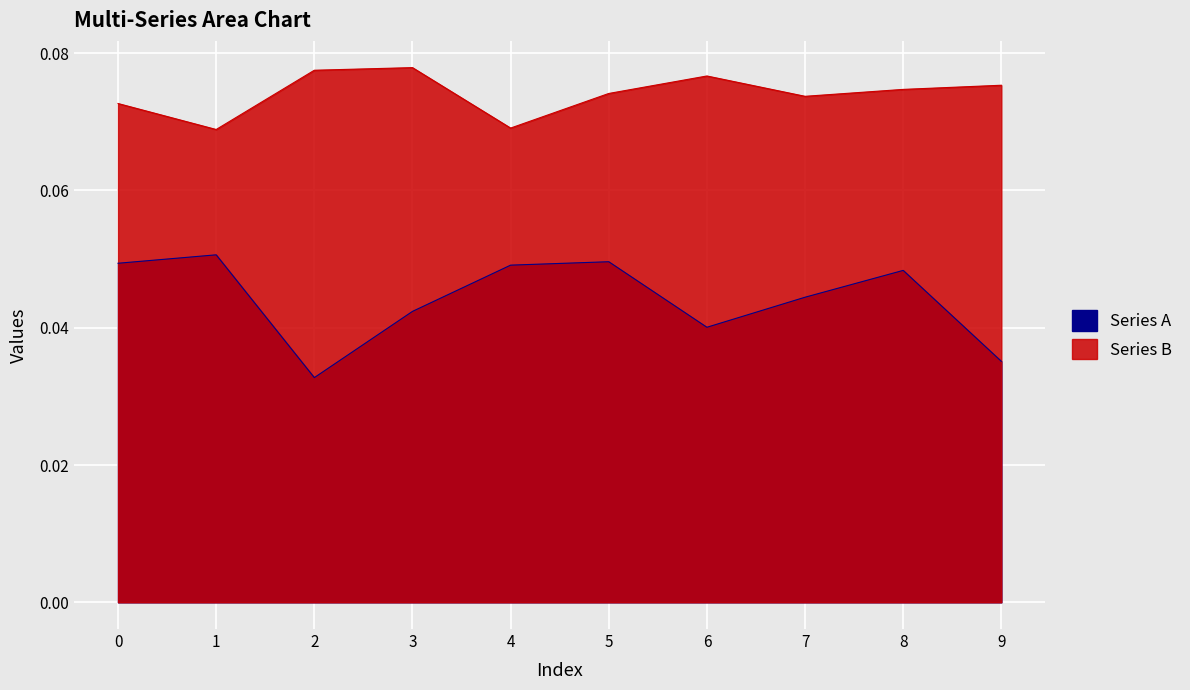

Reading left to right, list all the values displayed in this chart.

Series A: 0.0	0.1	0.0	0.0	0.0	0.0	0.0	0.0	0.0	0.0
Series B: 0.1	0.1	0.1	0.1	0.1	0.1	0.1	0.1	0.1	0.1